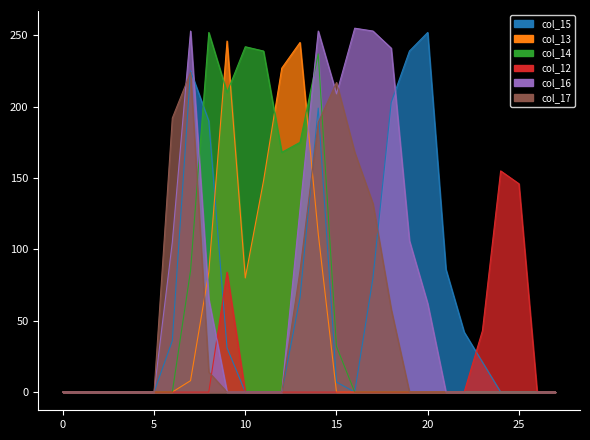

The col_17 series shows 126 at 13. True or false?

False